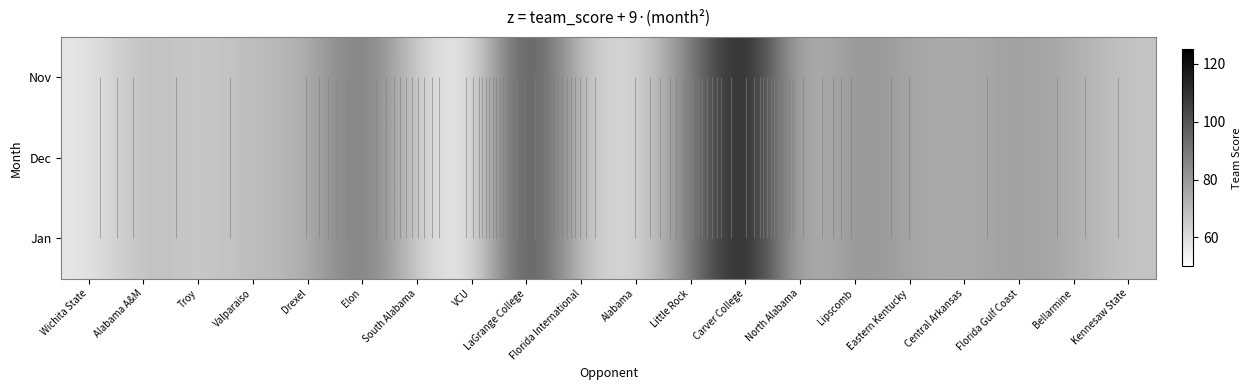

What is the approximate value of Jan at Little Rock, to the nearest 5?

85